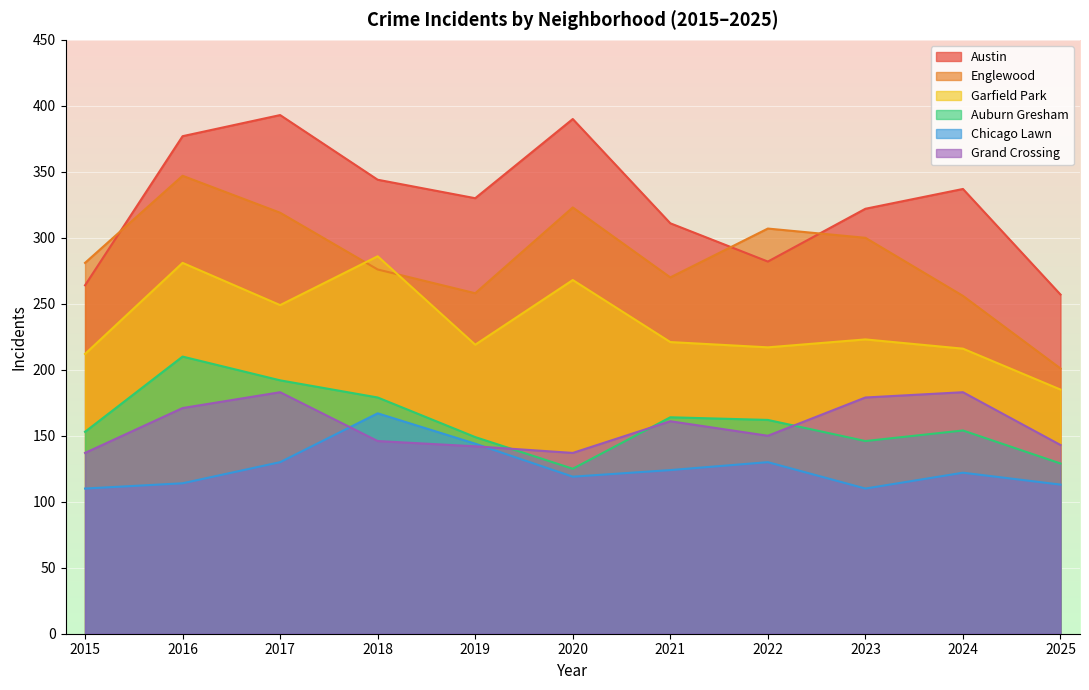

How many values in the Garfield Park series exceed 221?

5